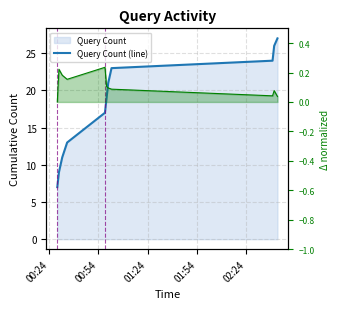

What is the lowest value of the Query Count (line) series?

7.0